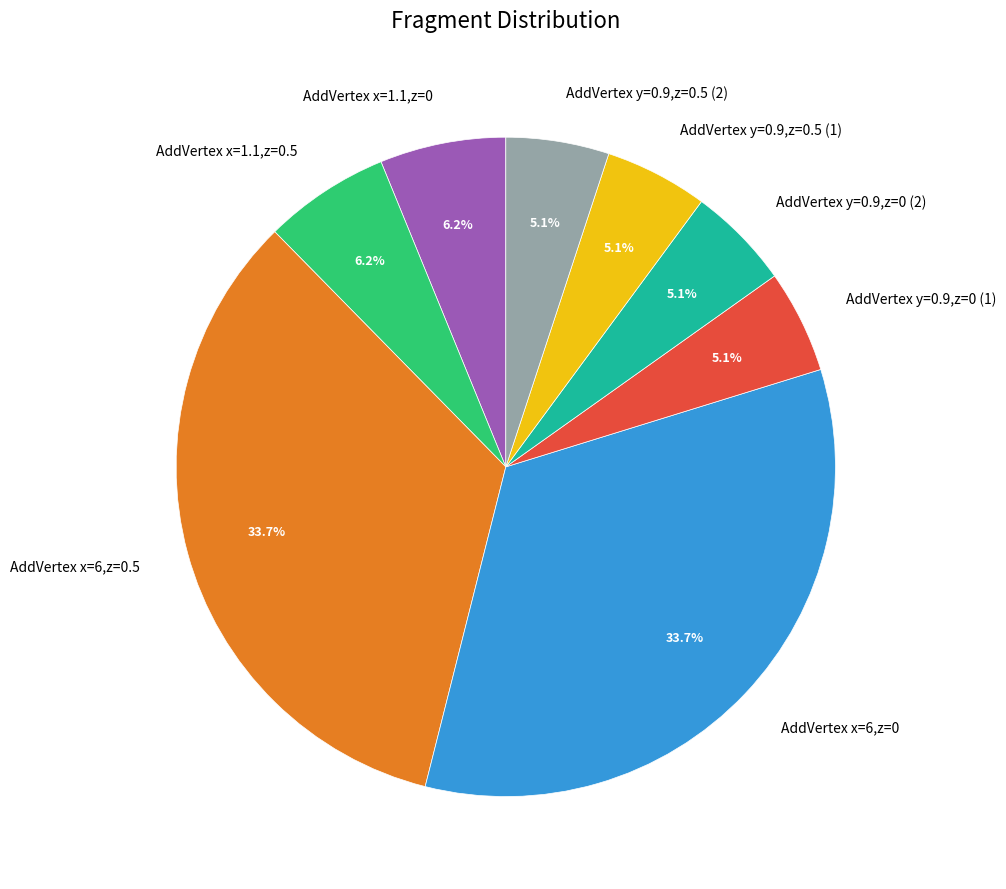

Combined, do AddVertex x=1.1,z=0.5 and AddVertex y=0.9,z=0.5 (1) account for over 50%?

No